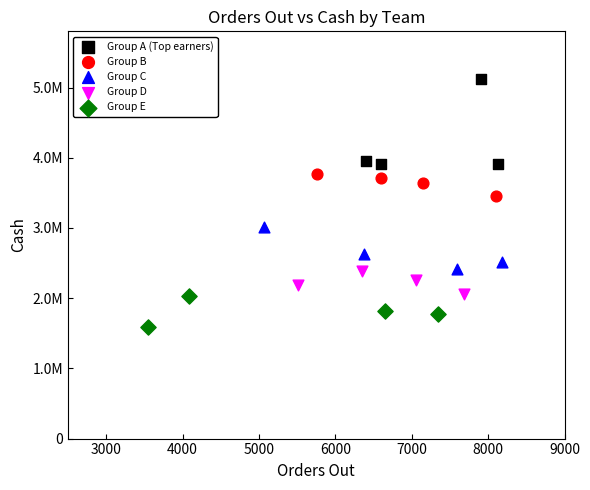

What are all the series names shown in the legend?

Group A (Top earners), Group B, Group C, Group D, Group E